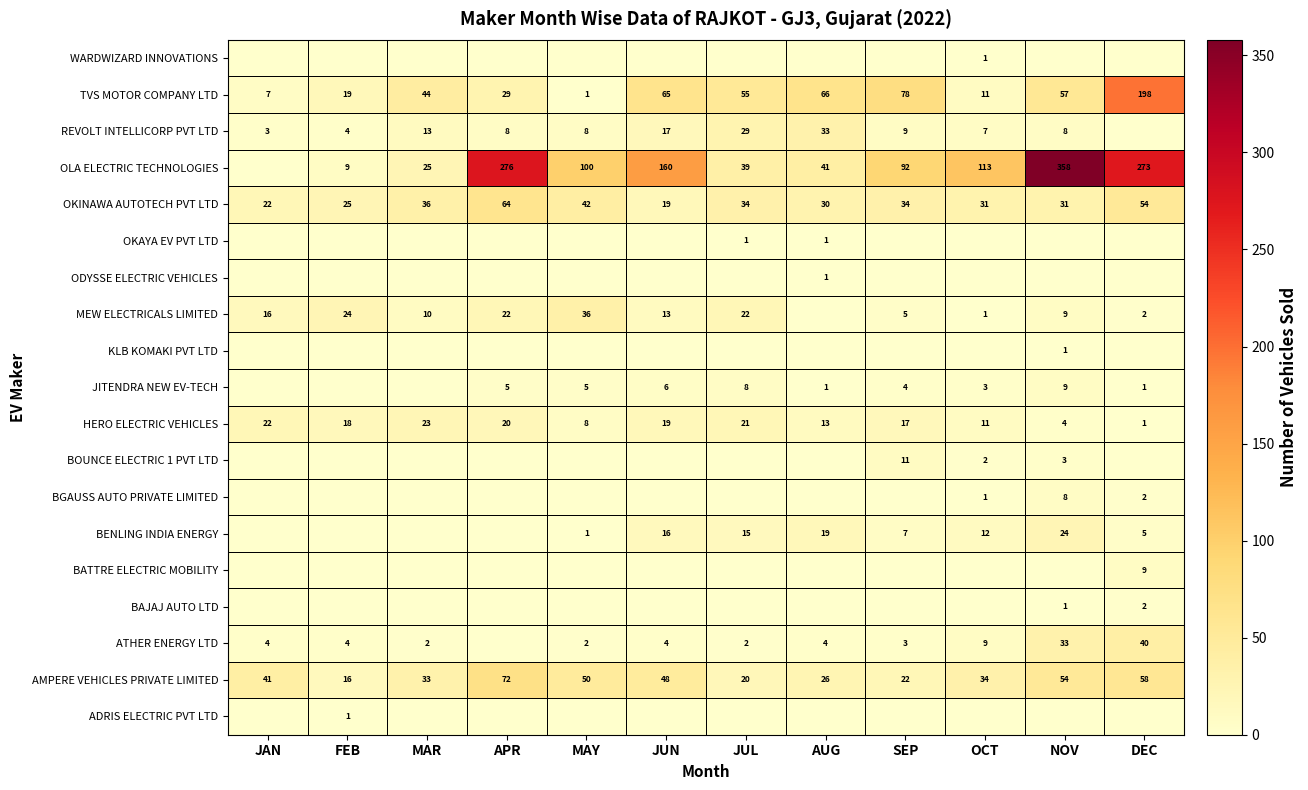

Rank the categories by HERO ELECTRIC VEHICLES value from lowest to highest.

DEC, NOV, MAY, OCT, AUG, SEP, FEB, JUN, APR, JUL, JAN, MAR